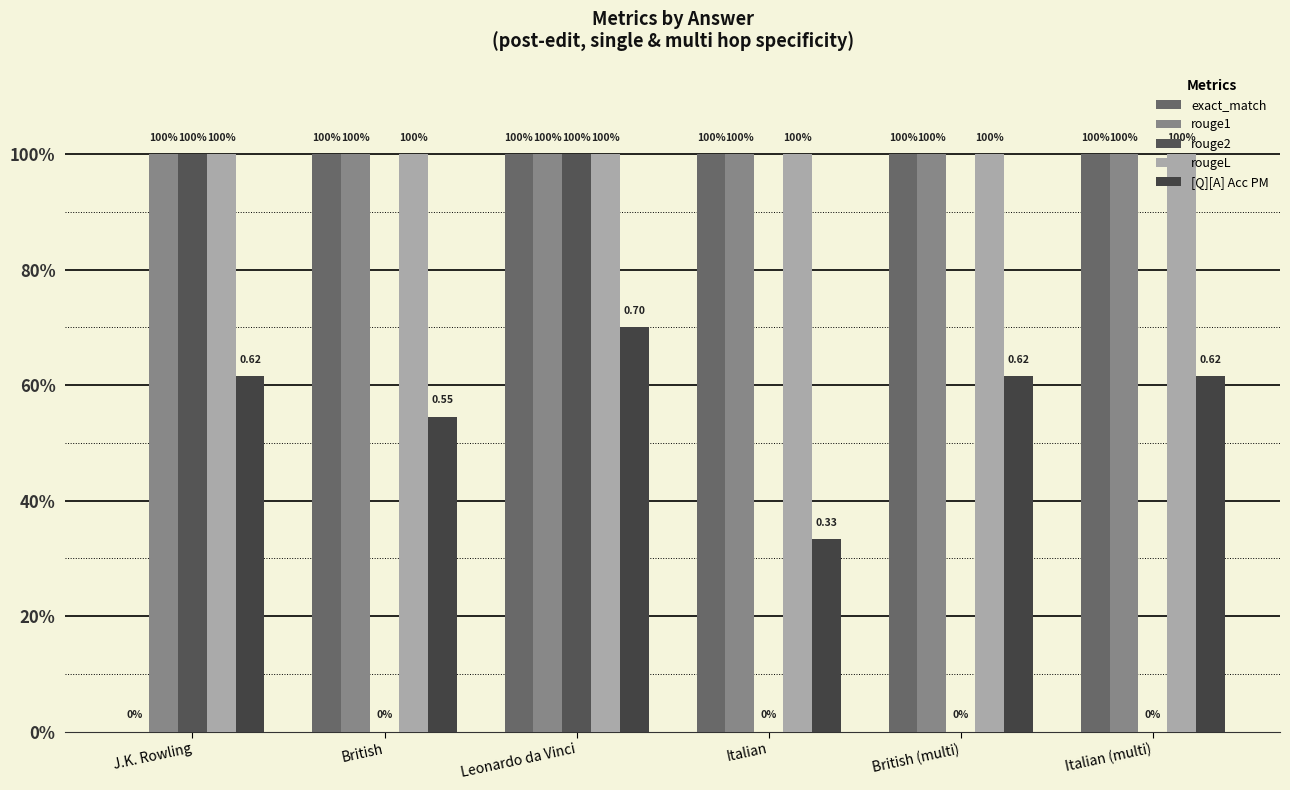

Count the number of categories in the chart.

6